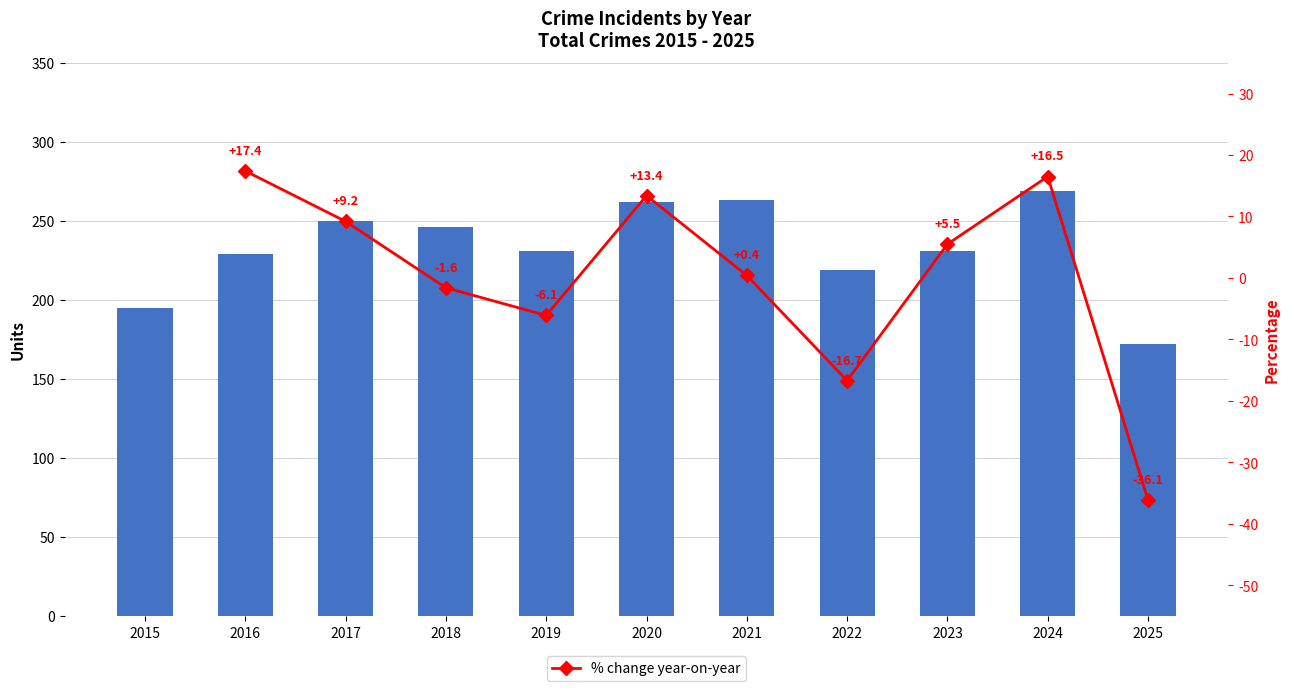

Rank the categories by value from lowest to highest.

2025, 2015, 2022, 2016, 2019, 2023, 2018, 2017, 2020, 2021, 2024